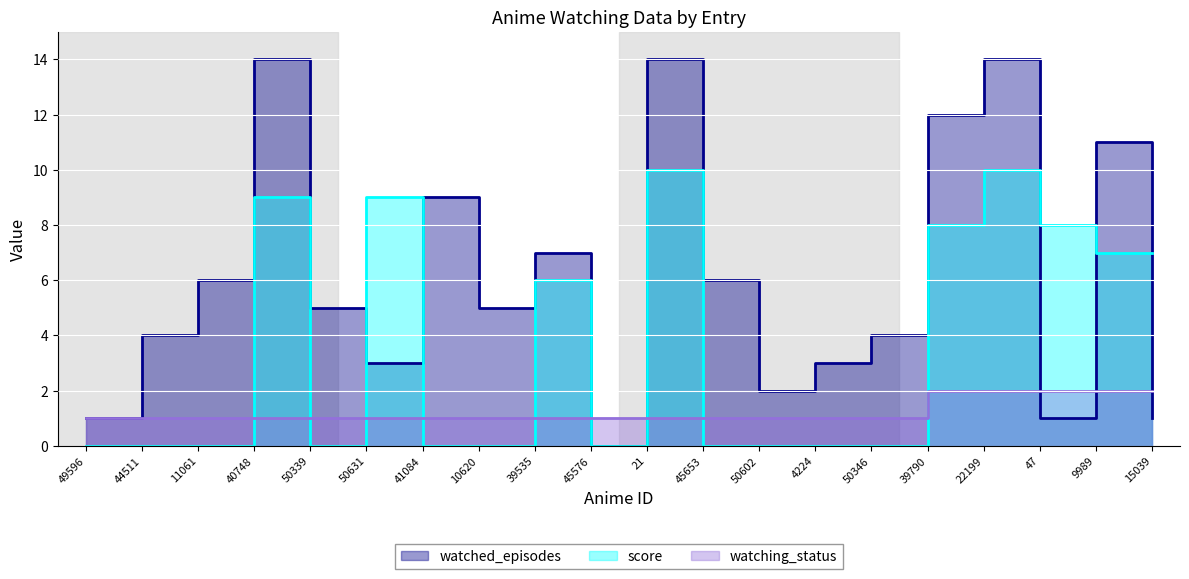

In score, how many points are higher than both neighbors (excluding endpoints)?

5